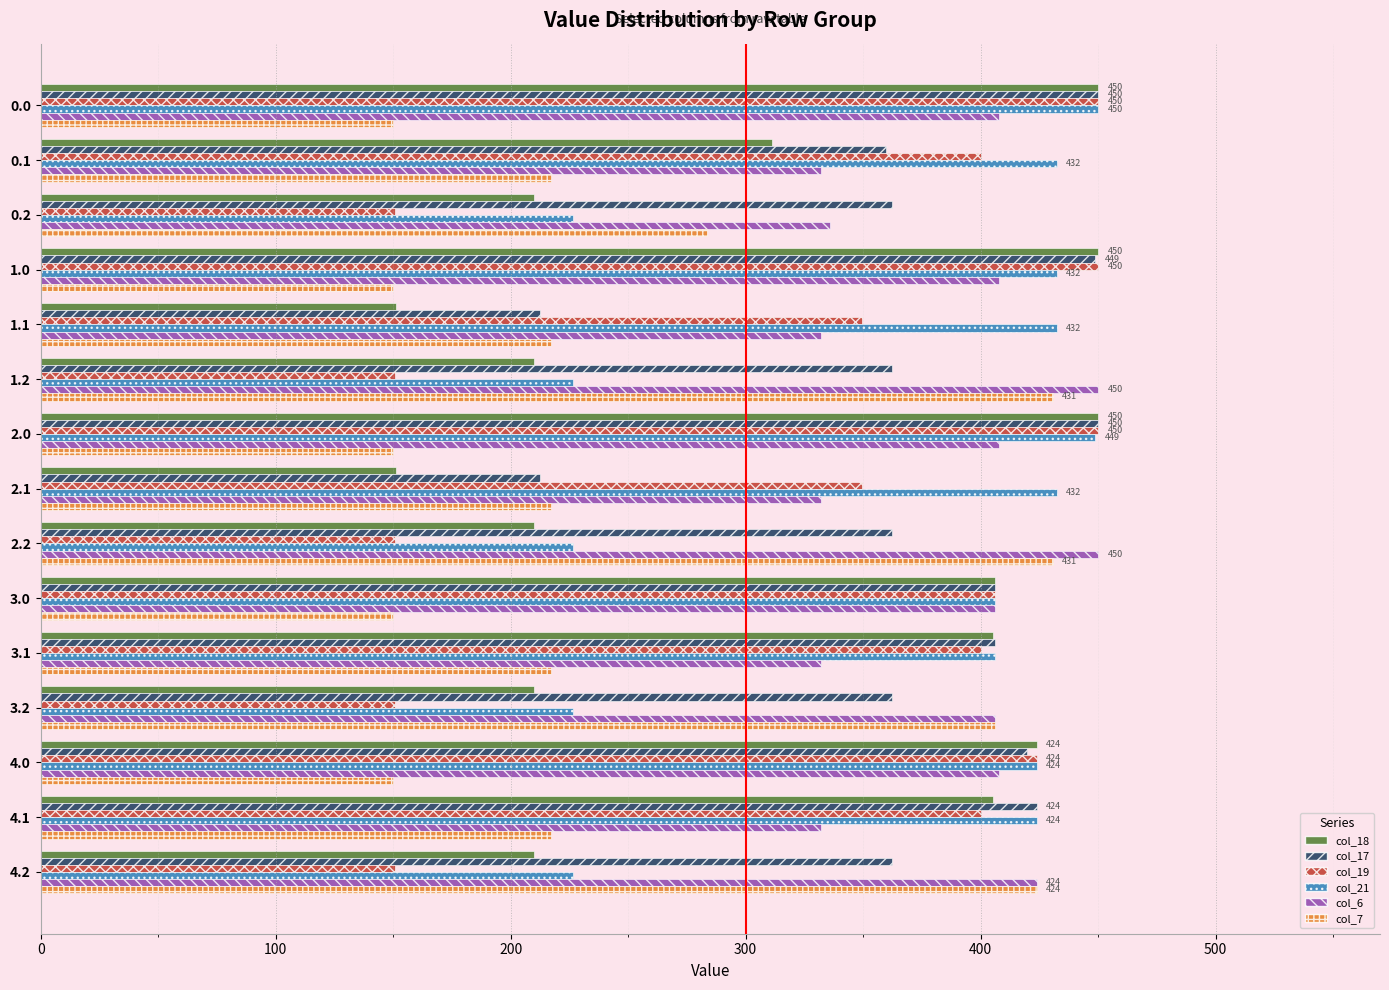

How many data points does each series have?

15